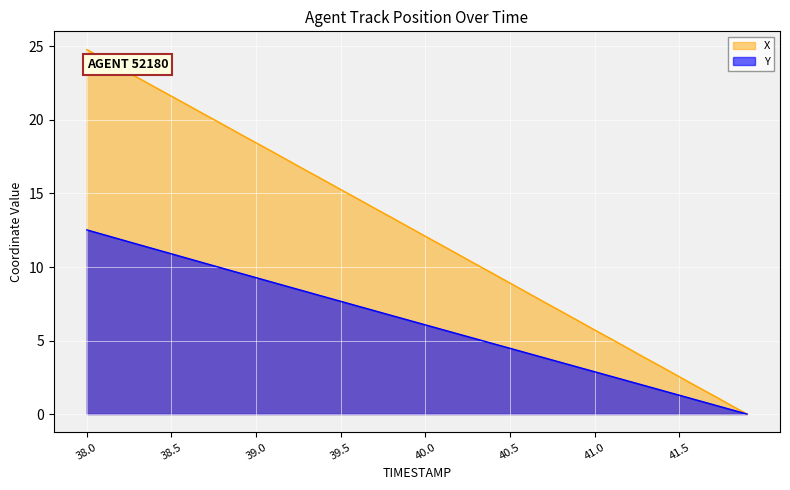

The Y series shows 0.5 at 41.8. True or false?

False